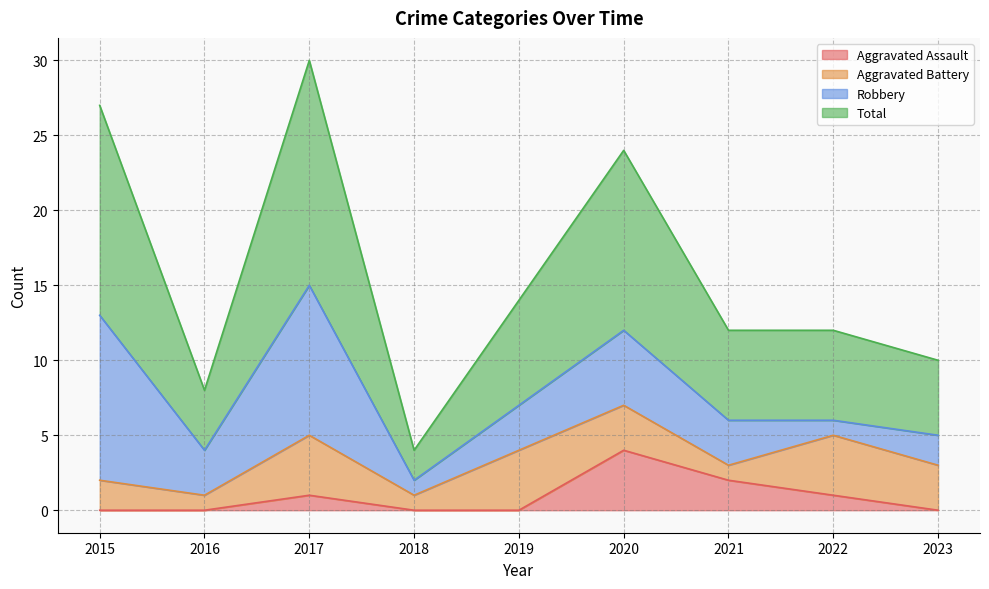

What value does the Aggravated Assault series have at 2020?

4